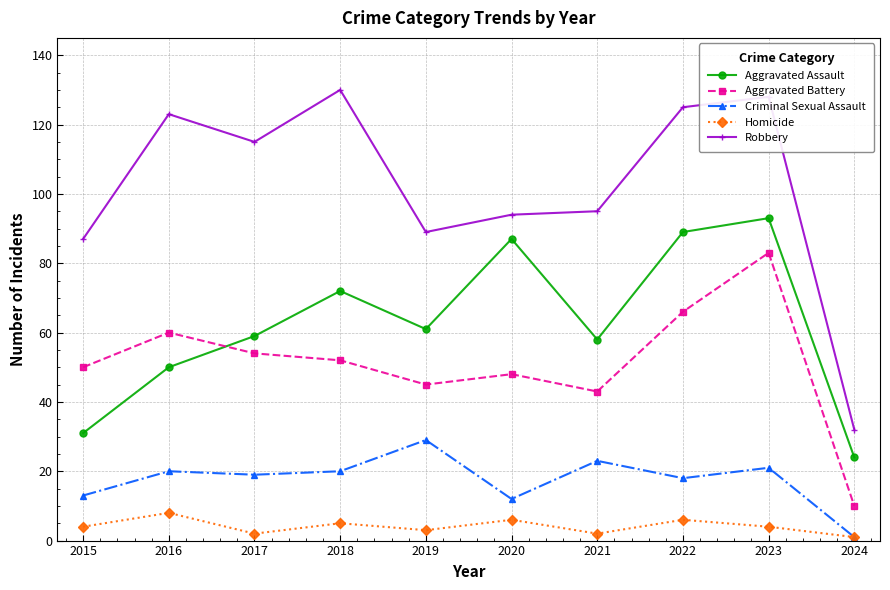

What are all the series names shown in the legend?

Aggravated Assault, Aggravated Battery, Criminal Sexual Assault, Homicide, Robbery